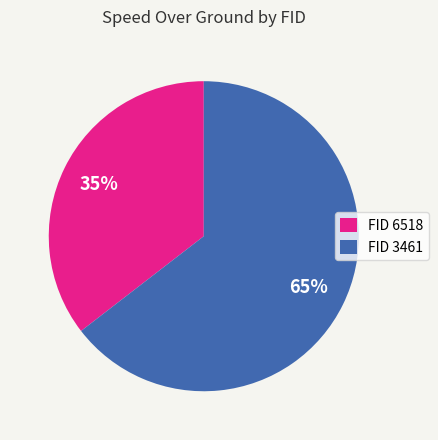

How many segments does this pie chart have?

2